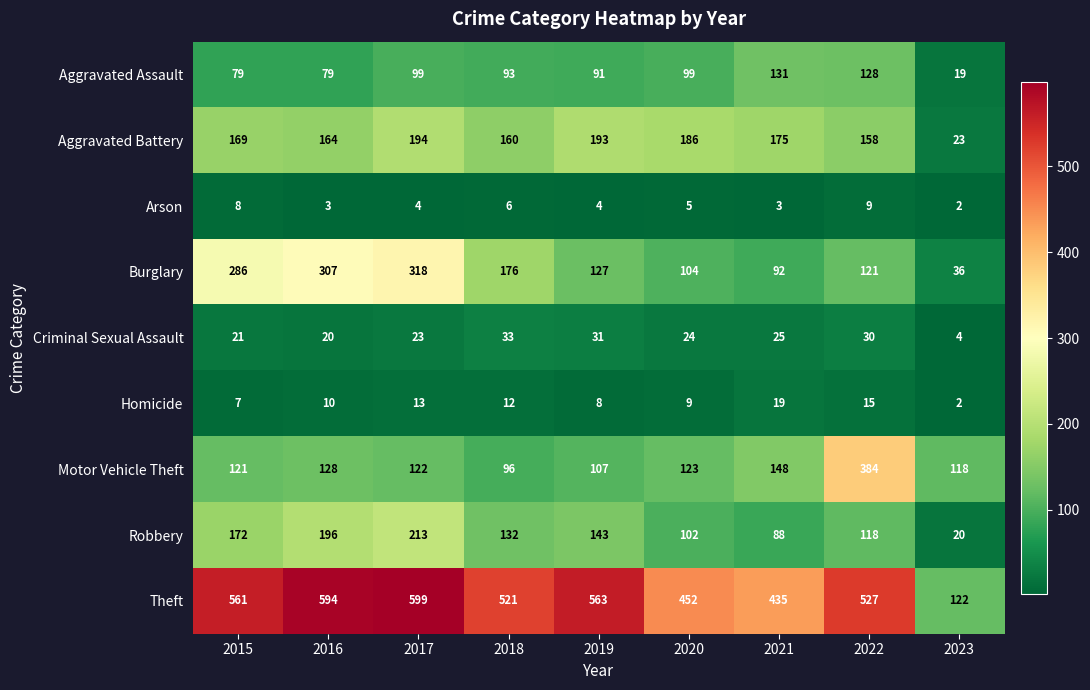

Is it true that Burglary equals 62 at 2021?

False